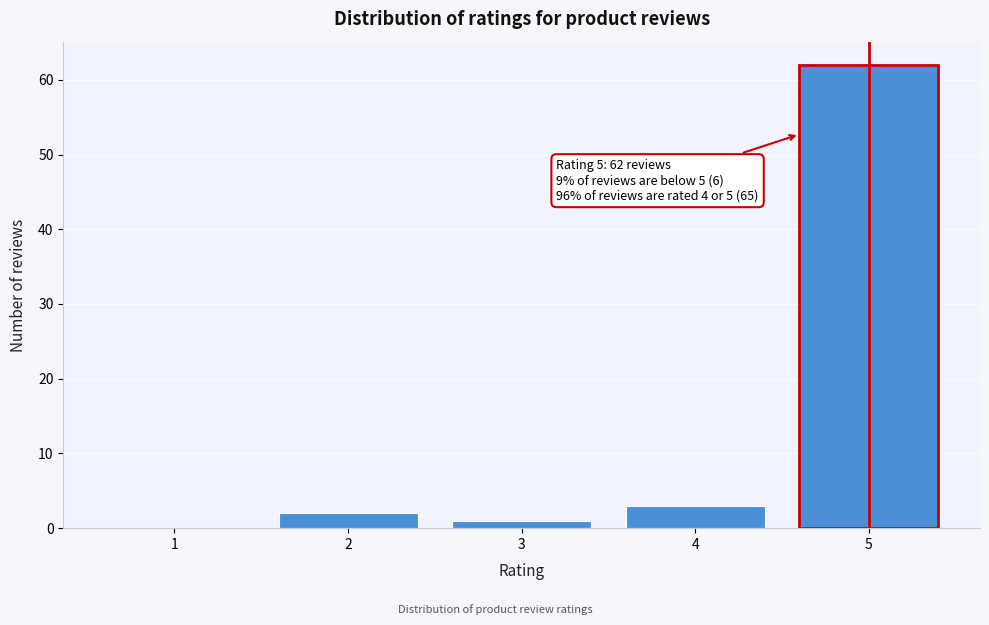

Reading right to left, what are all the values shown in this chart?

5=62	4=3	3=1	2=2	1=0